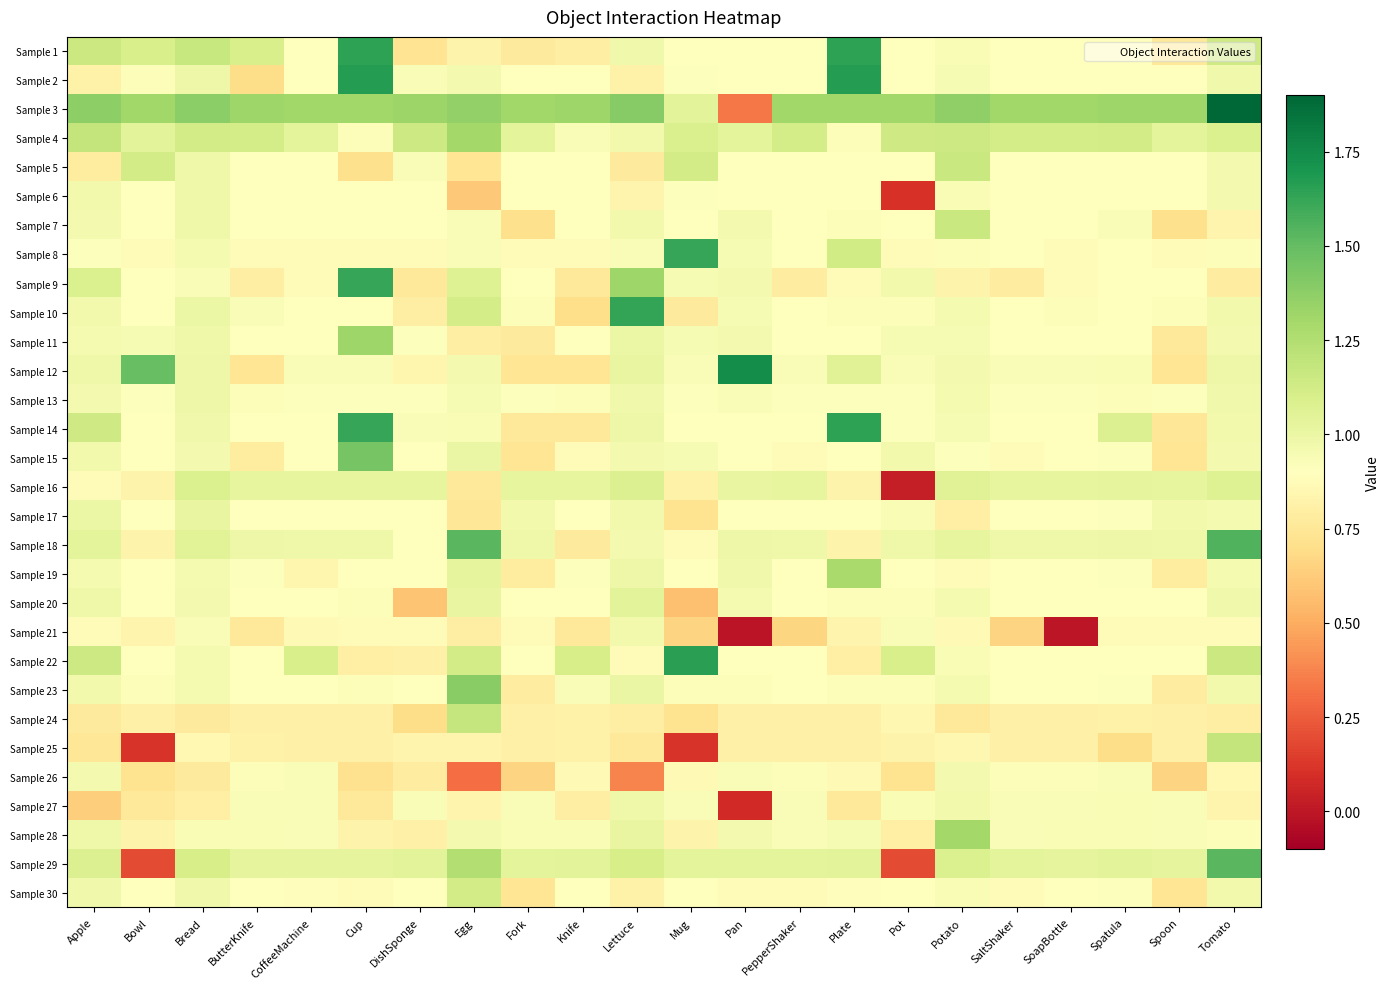

What is the difference between the highest and lowest values at Bread?

0.6